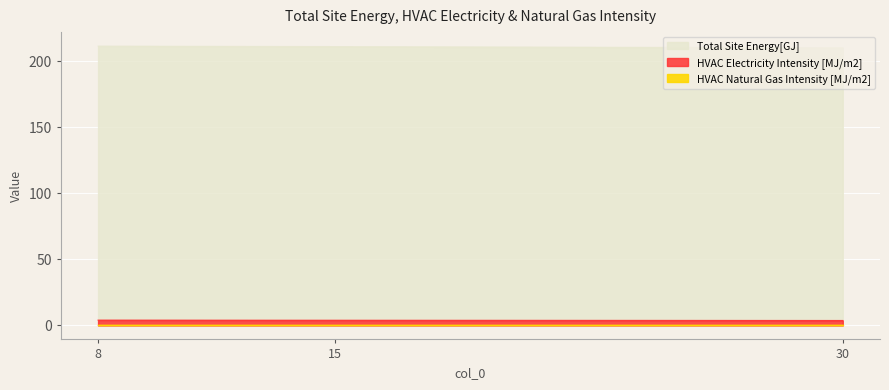

What is the spread (max minus min) of values at 8.0?

207.5